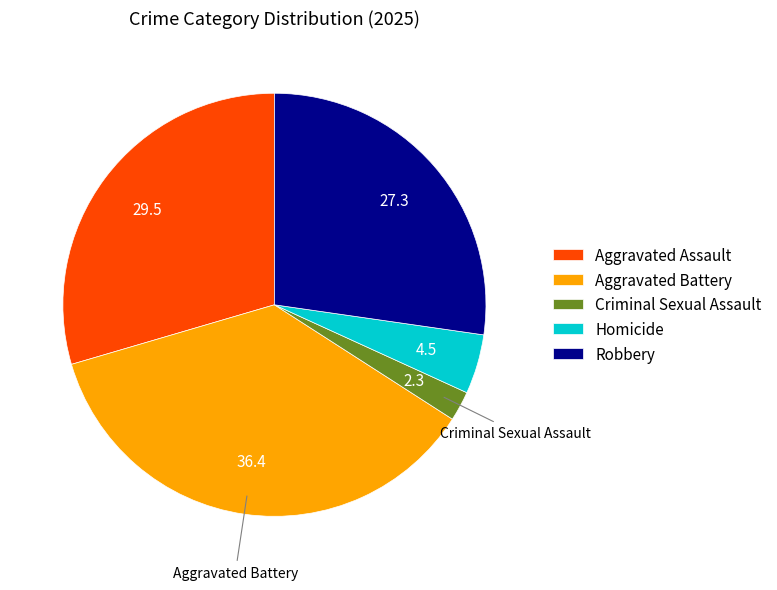

Is there any slice that represents more than half of the pie?

No